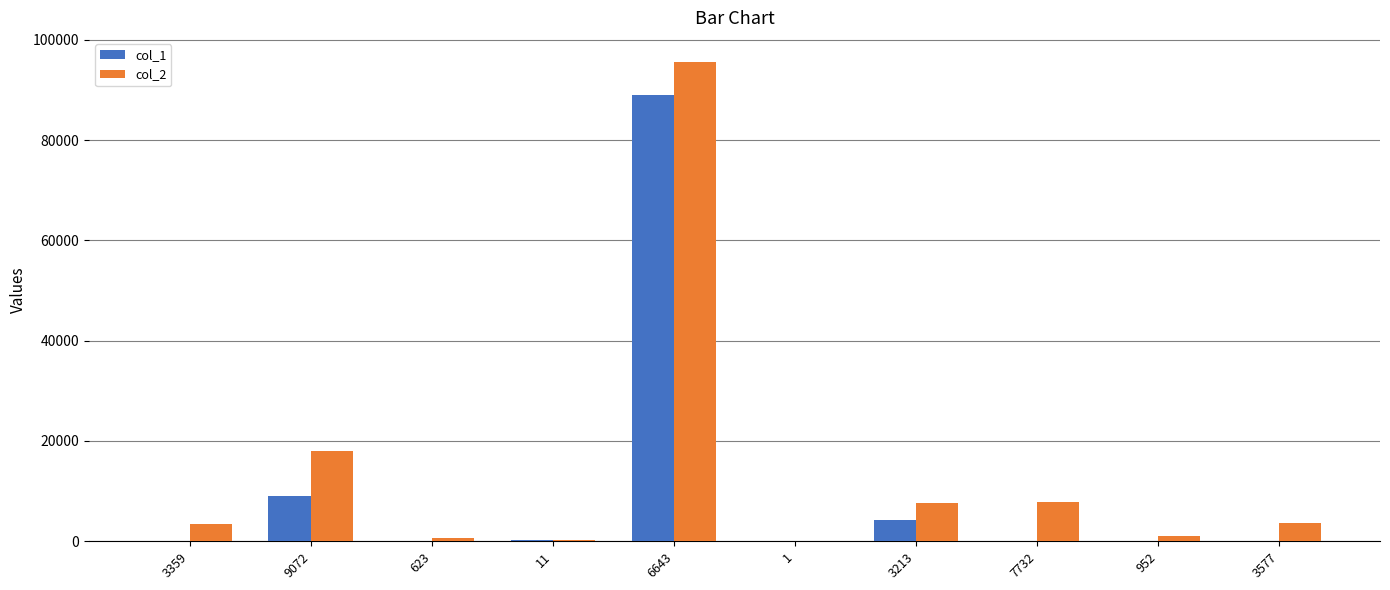

True or false: col_1 has a value of 8996 at 9072.

True